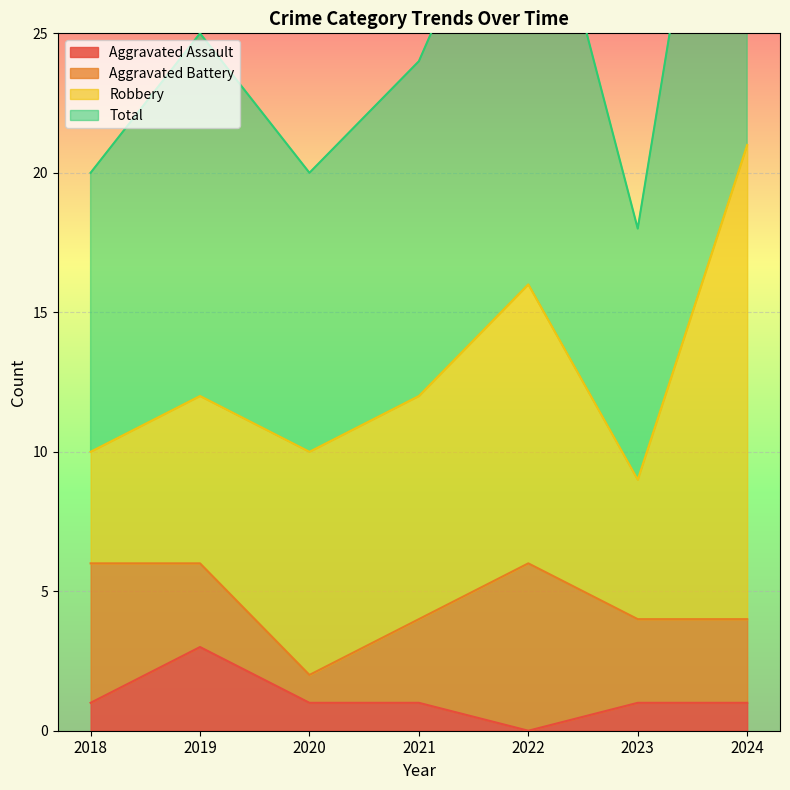

True or false: Total and Aggravated Assault intersect in this chart.

False